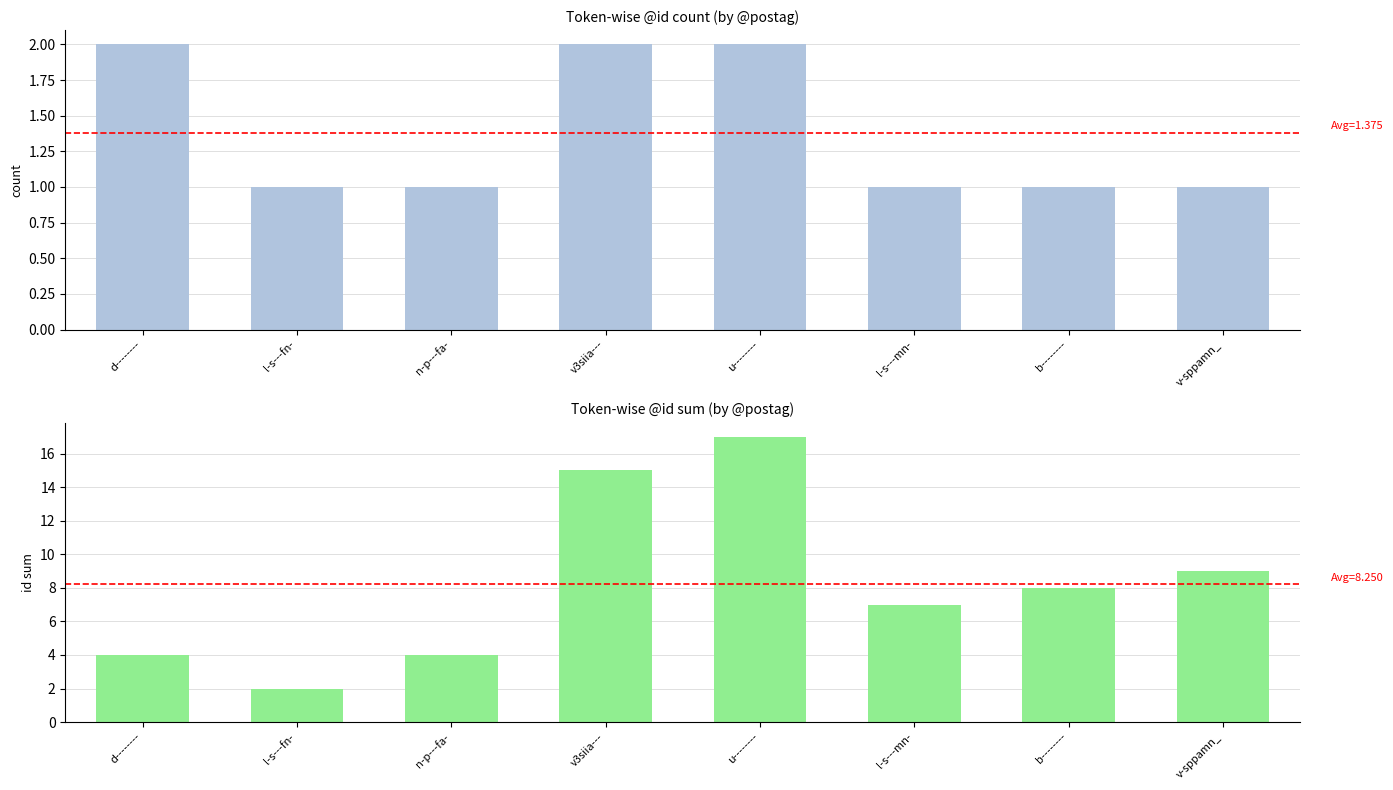

How many bars are there in total?

16